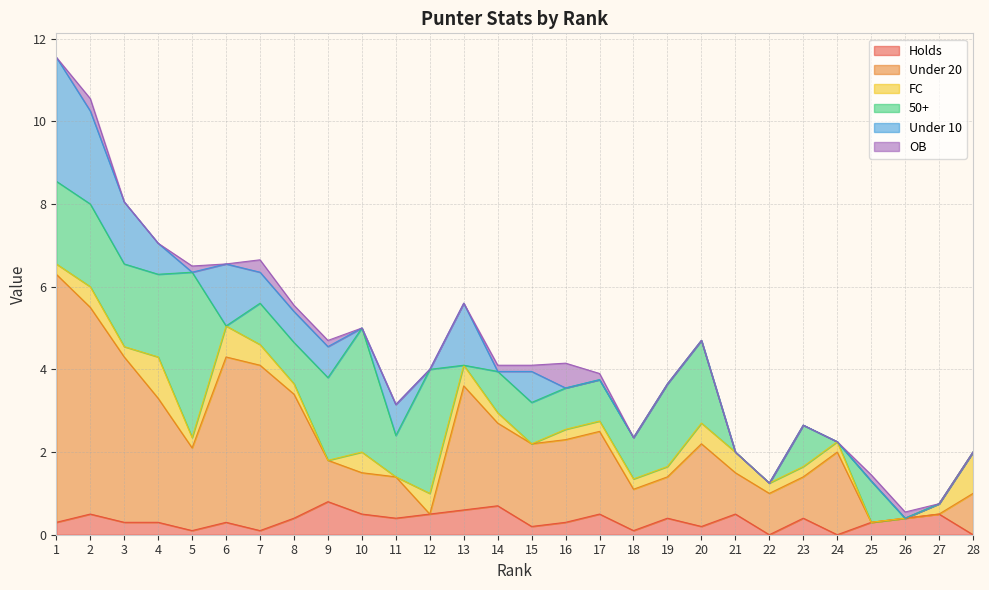

What is the greatest value displayed?

6.0